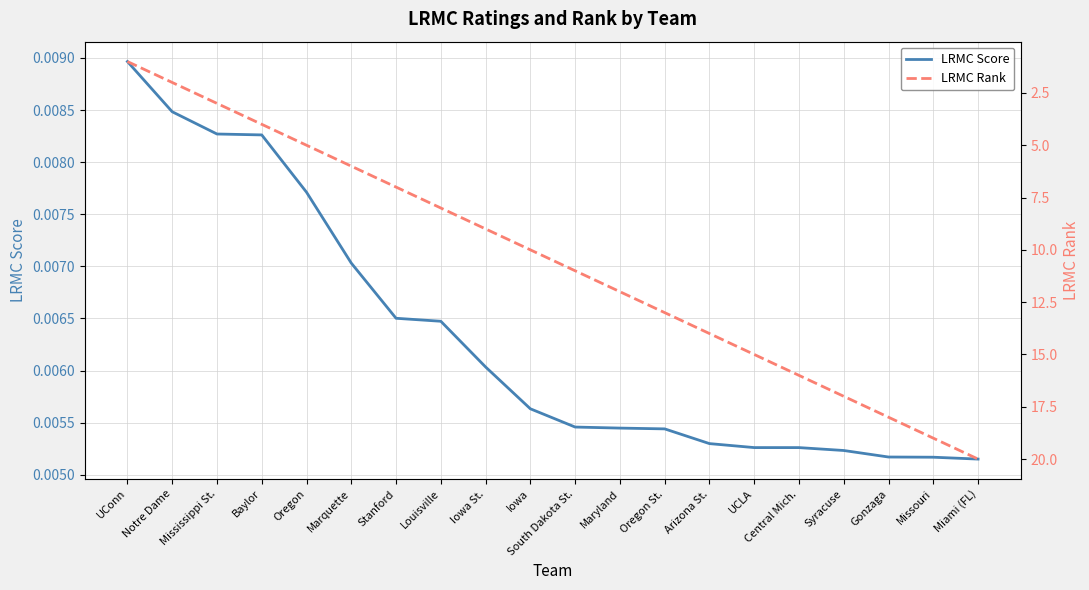

Count the number of categories in the chart.

20